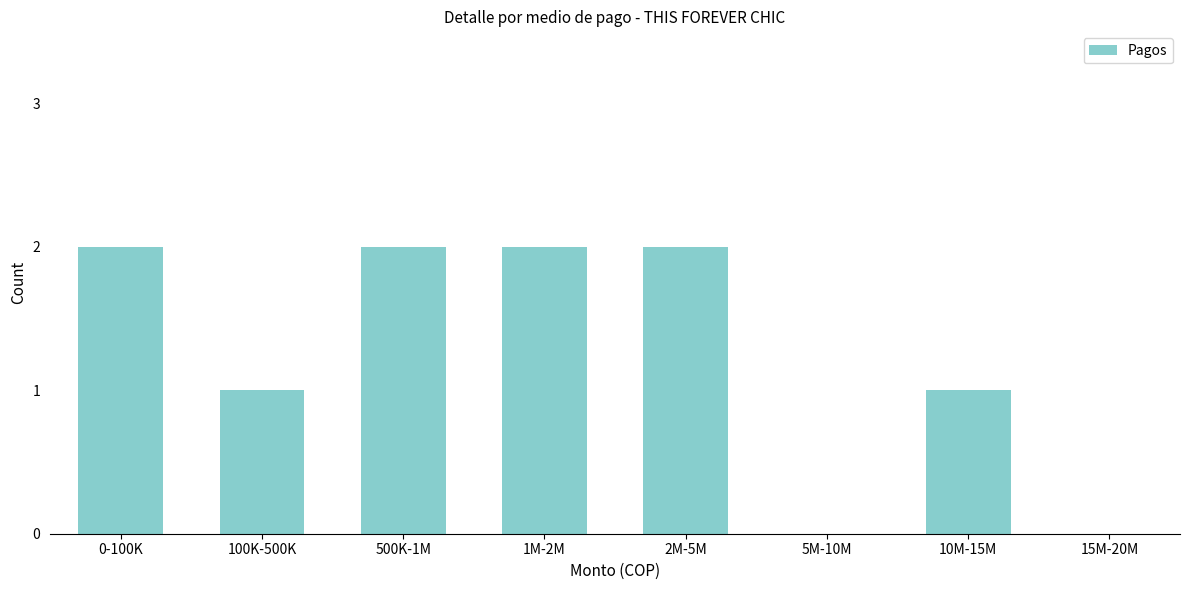

Reading left to right, extract all data points from this chart.

0-100K=2	100K-500K=1	500K-1M=2	1M-2M=2	2M-5M=2	5M-10M=0	10M-15M=1	15M-20M=0